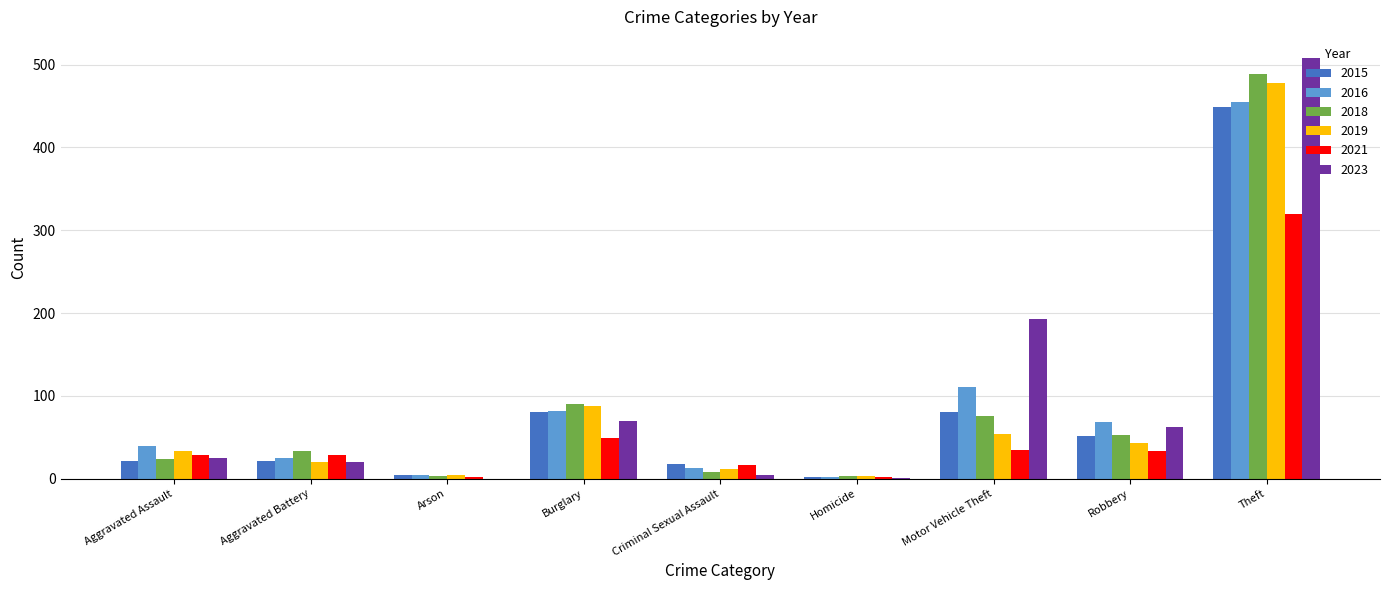

Count the number of categories in the chart.

9